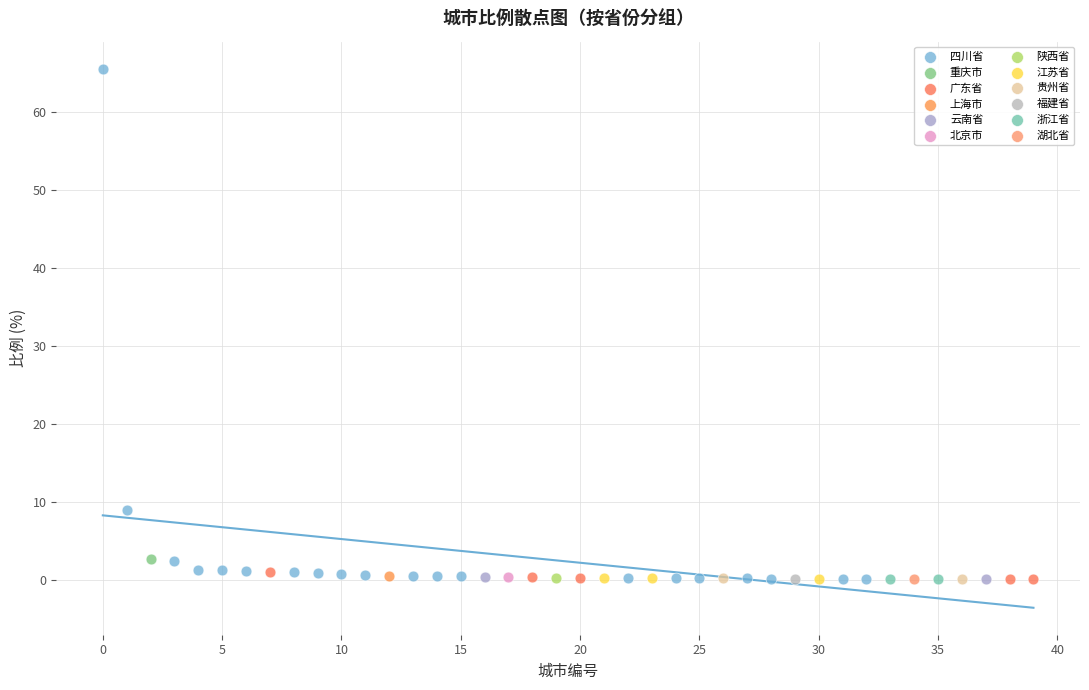

What are all the series names shown in the legend?

四川省, 重庆市, 广东省, 上海市, 云南省, 北京市, 陕西省, 江苏省, 贵州省, 福建省, 浙江省, 湖北省